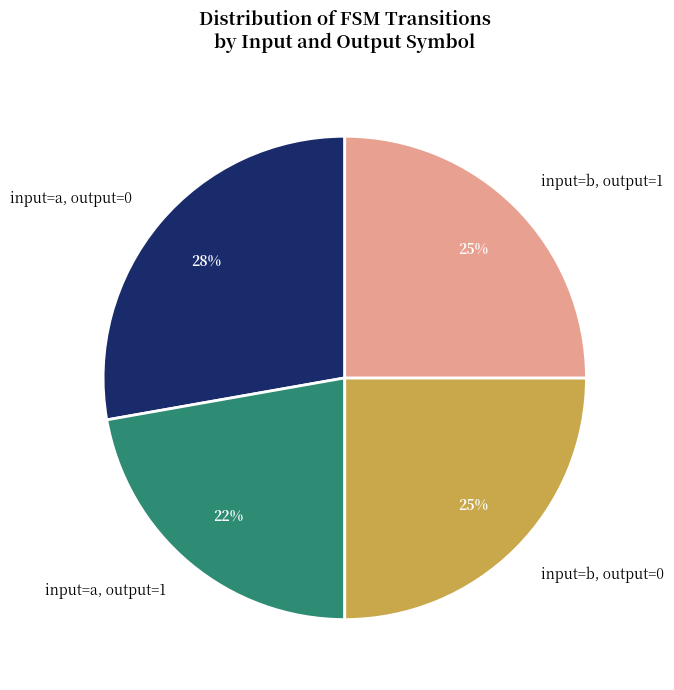

Which has a higher value, input=a, output=1 or input=a, output=0?

input=a, output=0